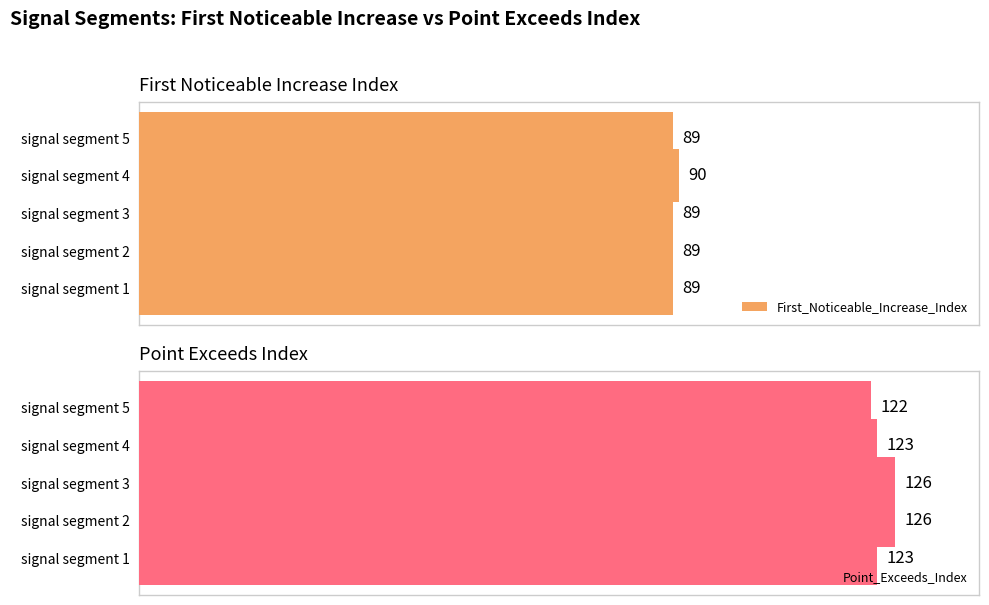

Which series has the widest spread of values?

Point_Exceeds_Index